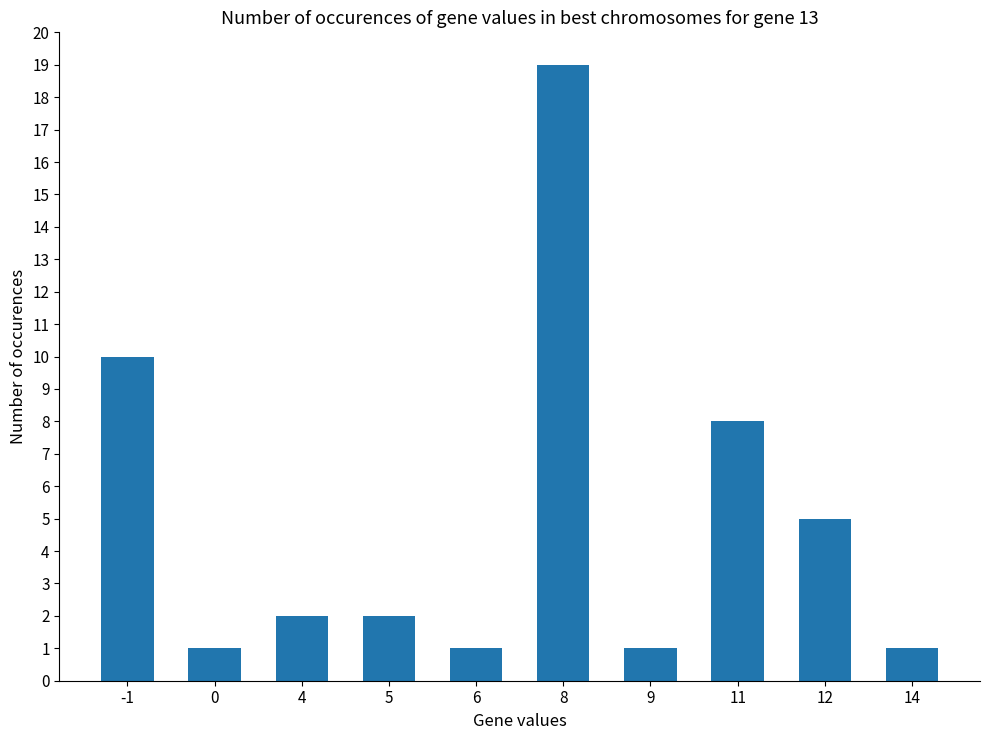

What is the maximum value shown in the chart?

19